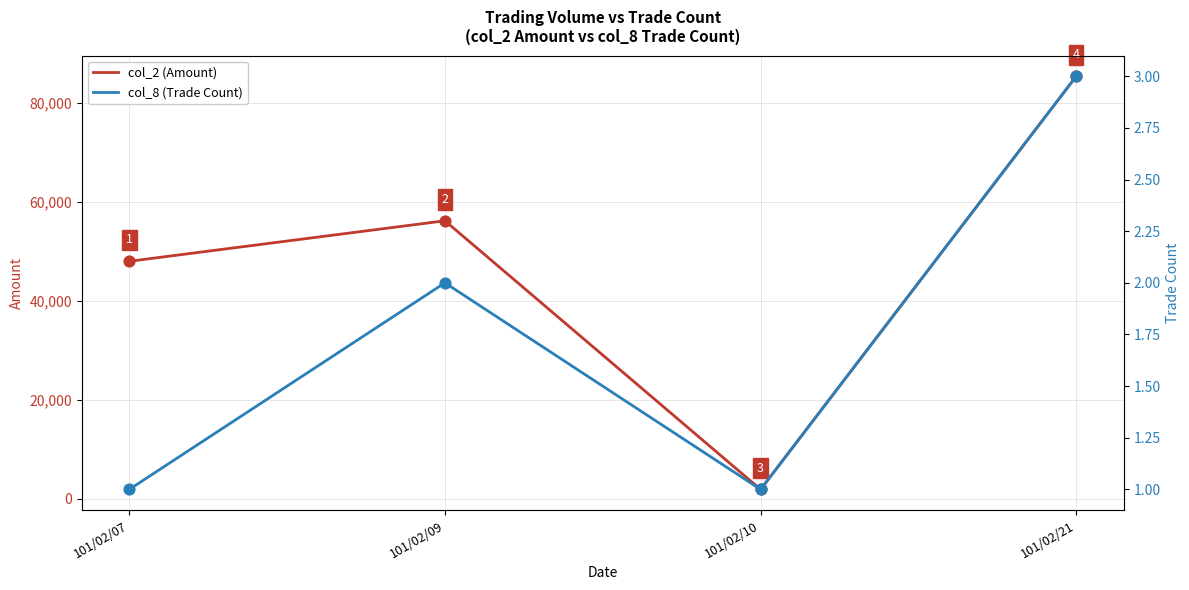

Which series has the largest Y range (max minus min)?

col_2 (Amount)